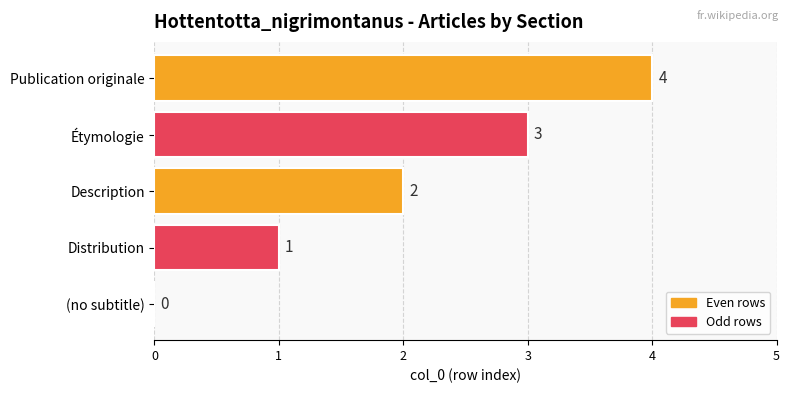

What is the sum of all values?

10